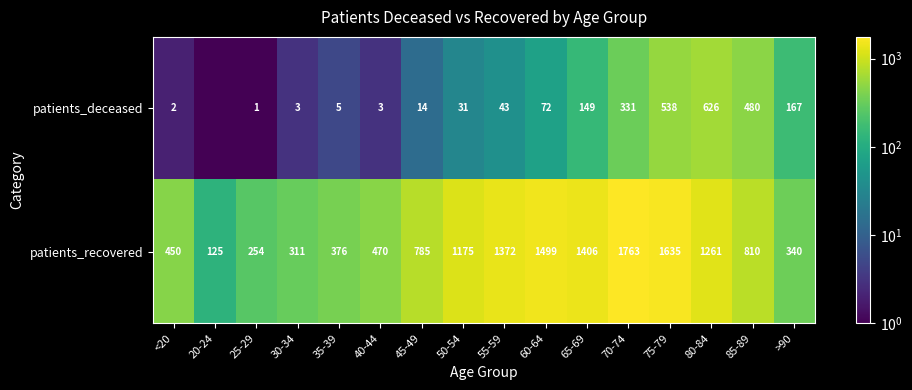

Which series changed the most between 25-29 and 40-44?

patients_recovered